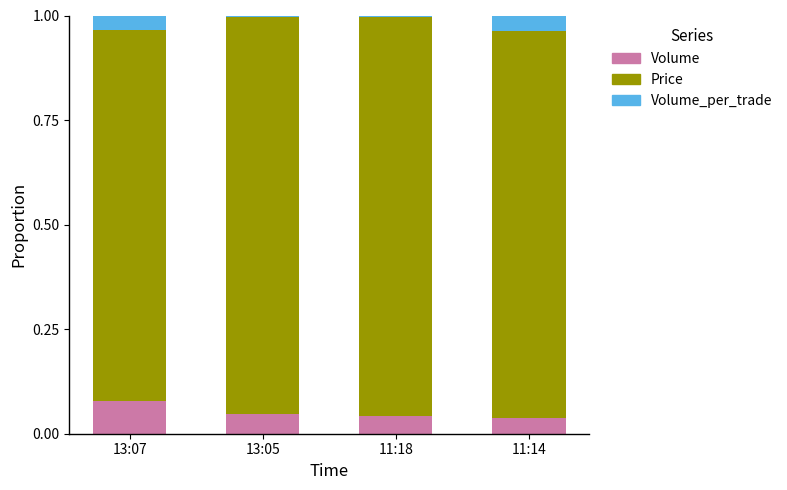

How many data points does each series have?

4